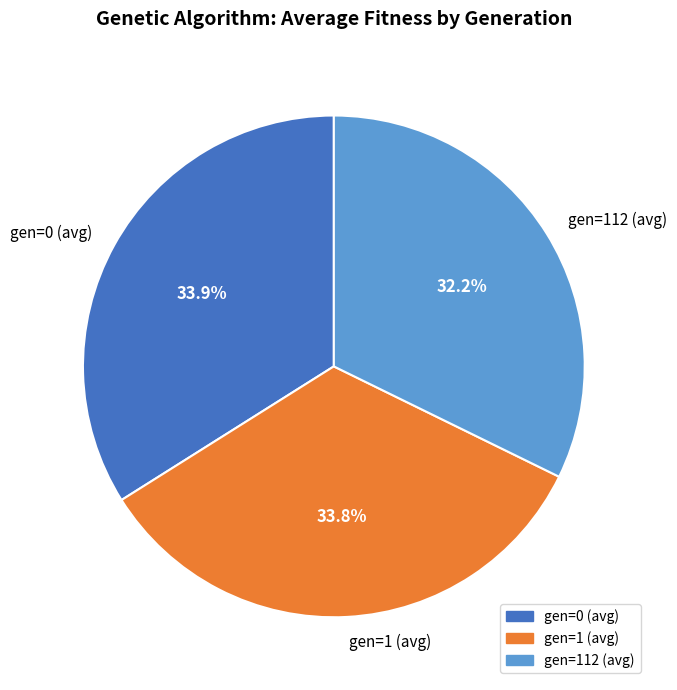

What is the ratio of the value at gen=1 (avg) to the value at gen=112 (avg)?

1.0